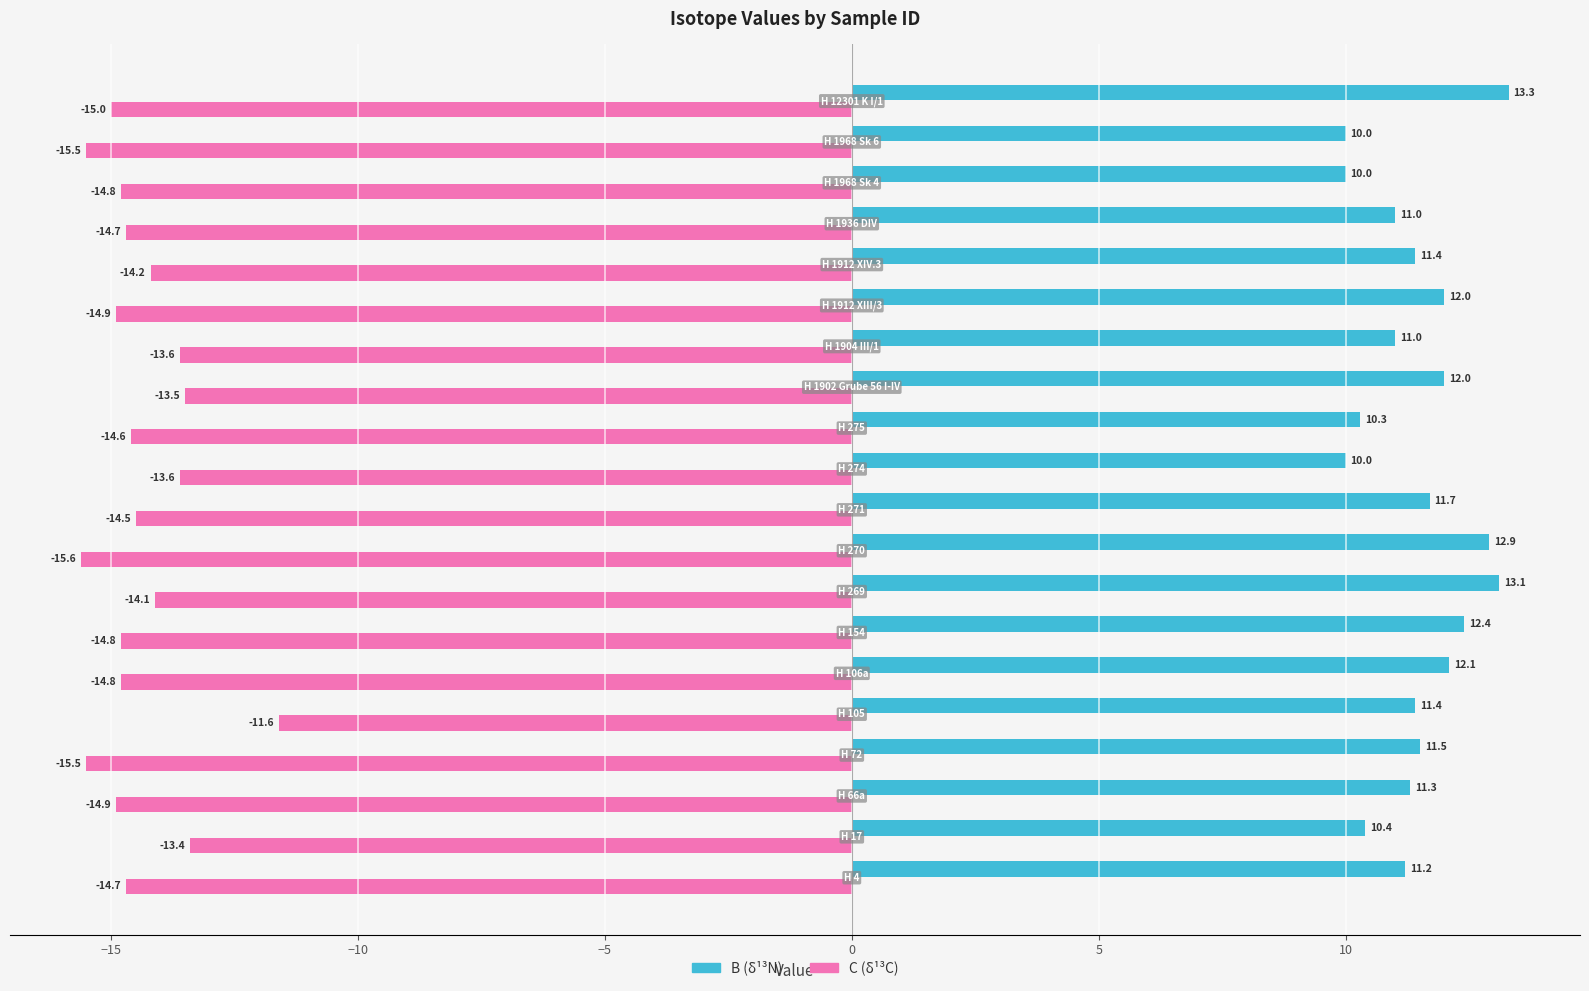

At how many categories does at least one series exceed 1?

20